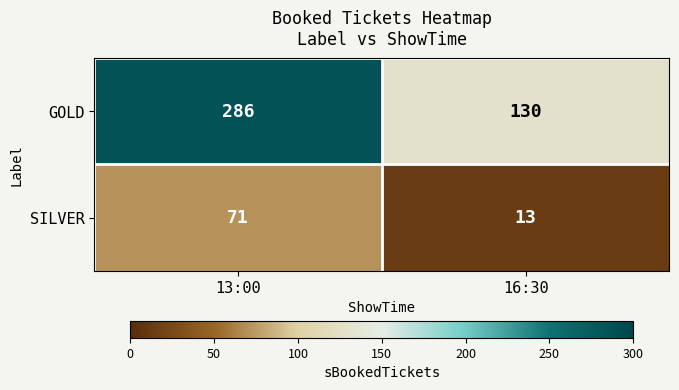

At which category is the sum across all series the highest?

13:00